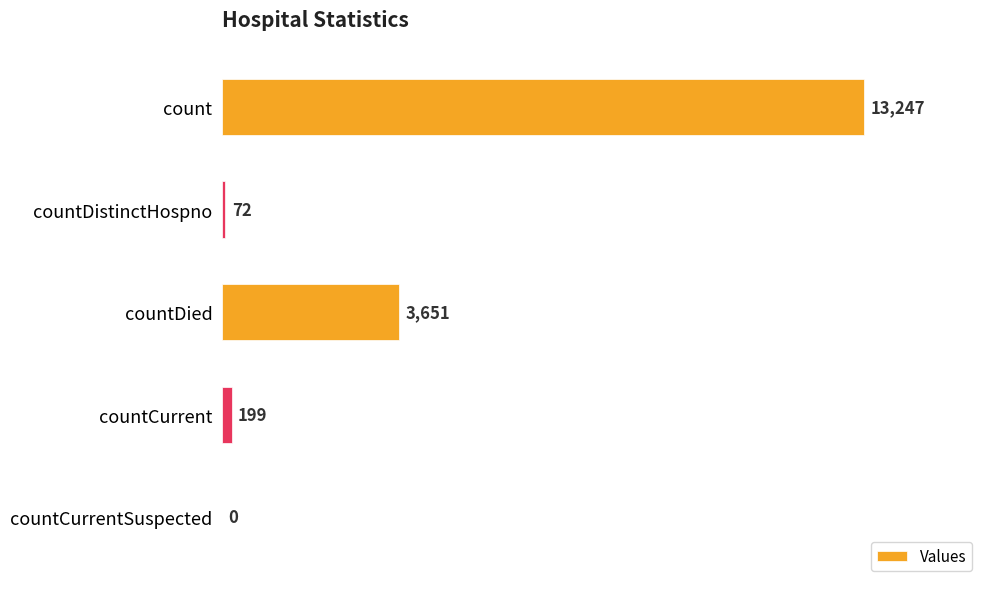

Reading top to bottom, list all the values displayed in this chart.

count=13247	countDistinctHospno=72	countDied=3651	countCurrent=199	countCurrentSuspected=0